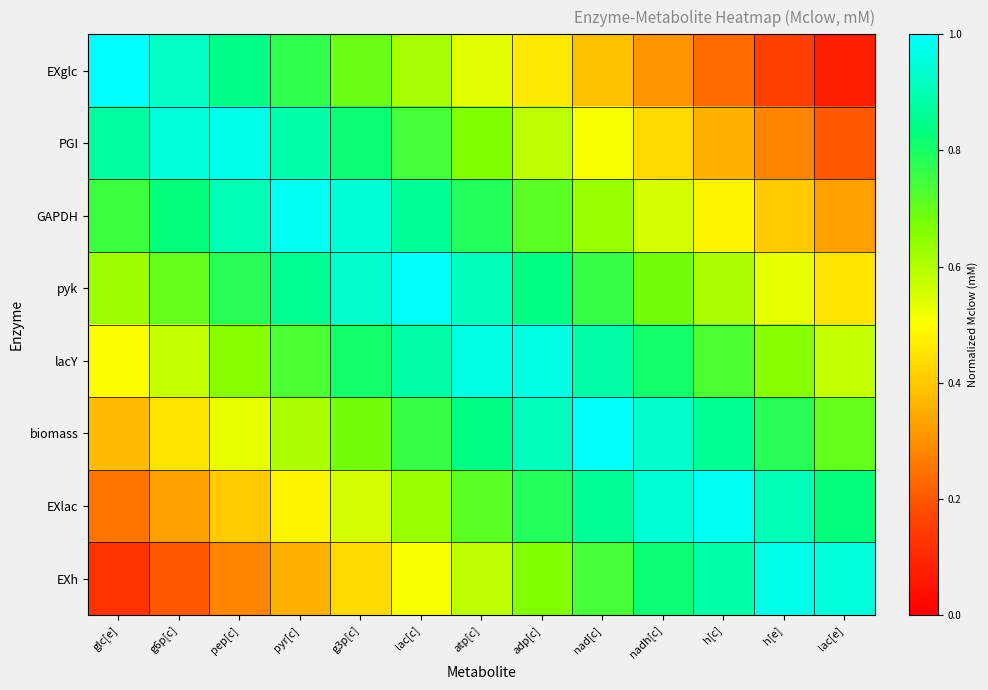

Reading right to left, what are all the values shown in this chart?

EXglc: lac[e]=0.1	h[e]=0.2	h[c]=0.2	nadh[c]=0.3	nad[c]=0.4	adp[c]=0.5	atp[c]=0.5	lac[c]=0.6	g3p[c]=0.7	pyr[c]=0.8	pep[c]=0.8	g6p[c]=0.9	glc[e]=1.0
PGI: lac[e]=0.2	h[e]=0.3	h[c]=0.4	nadh[c]=0.4	nad[c]=0.5	adp[c]=0.6	atp[c]=0.7	lac[c]=0.7	g3p[c]=0.8	pyr[c]=0.9	pep[c]=1.0	g6p[c]=1.0	glc[e]=0.9
GAPDH: lac[e]=0.3	h[e]=0.4	h[c]=0.5	nadh[c]=0.6	nad[c]=0.6	adp[c]=0.7	atp[c]=0.8	lac[c]=0.9	g3p[c]=0.9	pyr[c]=1.0	pep[c]=0.9	g6p[c]=0.8	glc[e]=0.8
pyk: lac[e]=0.5	h[e]=0.5	h[c]=0.6	nadh[c]=0.7	nad[c]=0.8	adp[c]=0.8	atp[c]=0.9	lac[c]=1.0	g3p[c]=0.9	pyr[c]=0.9	pep[c]=0.8	g6p[c]=0.7	glc[e]=0.6
lacY: lac[e]=0.6	h[e]=0.7	h[c]=0.7	nadh[c]=0.8	nad[c]=0.9	adp[c]=1.0	atp[c]=1.0	lac[c]=0.9	g3p[c]=0.8	pyr[c]=0.7	pep[c]=0.7	g6p[c]=0.6	glc[e]=0.5
biomass: lac[e]=0.7	h[e]=0.8	h[c]=0.9	nadh[c]=0.9	nad[c]=1.0	adp[c]=0.9	atp[c]=0.8	lac[c]=0.8	g3p[c]=0.7	pyr[c]=0.6	pep[c]=0.5	g6p[c]=0.5	glc[e]=0.4
EXlac: lac[e]=0.8	h[e]=0.9	h[c]=1.0	nadh[c]=0.9	nad[c]=0.9	adp[c]=0.8	atp[c]=0.7	lac[c]=0.6	g3p[c]=0.6	pyr[c]=0.5	pep[c]=0.4	g6p[c]=0.3	glc[e]=0.2
EXh: lac[e]=1.0	h[e]=1.0	h[c]=0.9	nadh[c]=0.8	nad[c]=0.7	adp[c]=0.7	atp[c]=0.6	lac[c]=0.5	g3p[c]=0.4	pyr[c]=0.4	pep[c]=0.3	g6p[c]=0.2	glc[e]=0.1